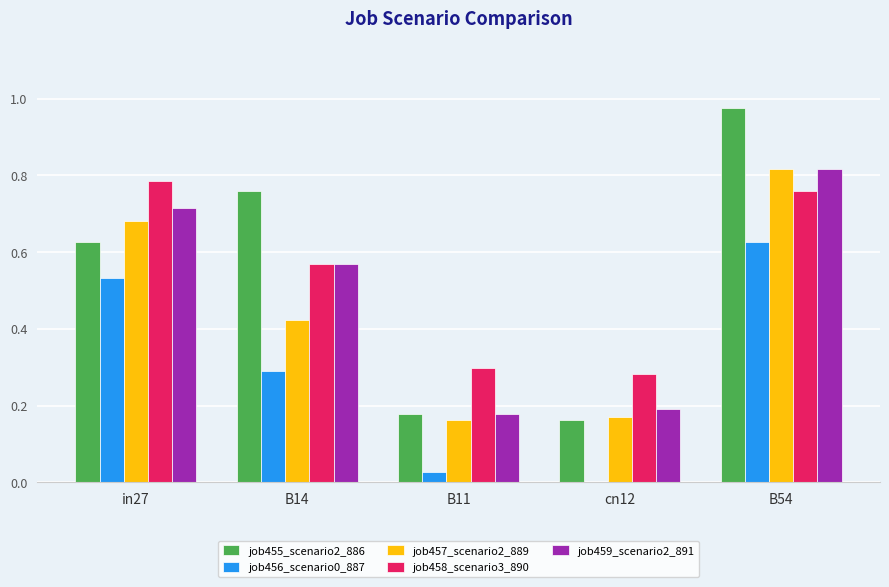

Is it true that job455_scenario2_886 equals 1.4 at B54?

False